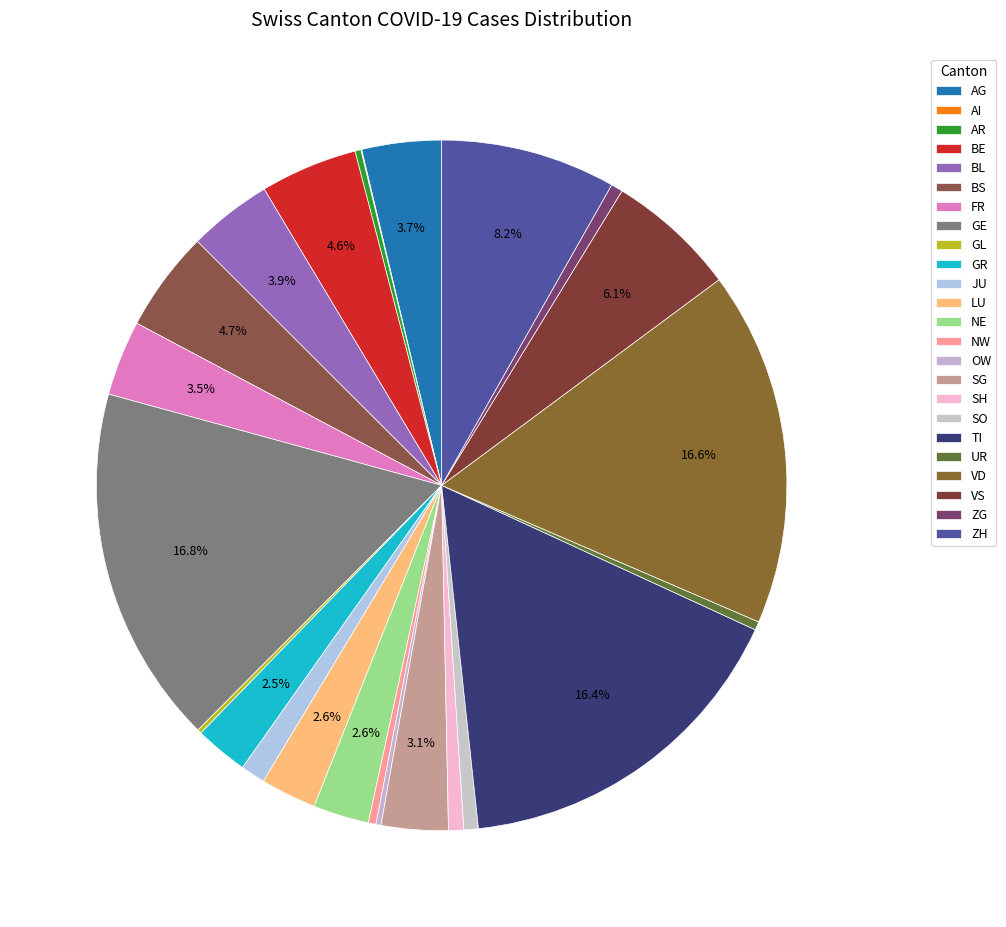

What percentage is the VS slice, to the nearest percent?

6%